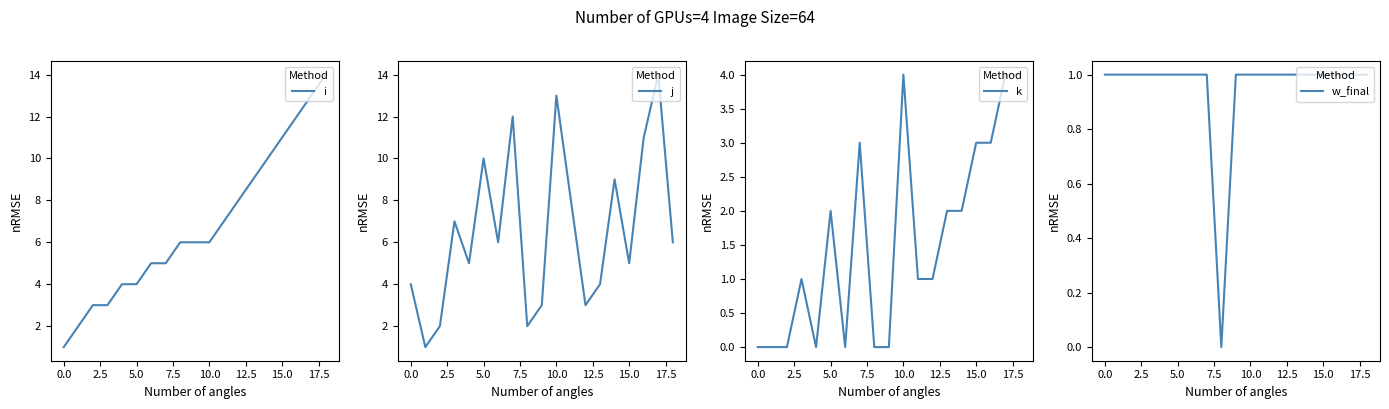

Does the chart have visible grid lines?

No